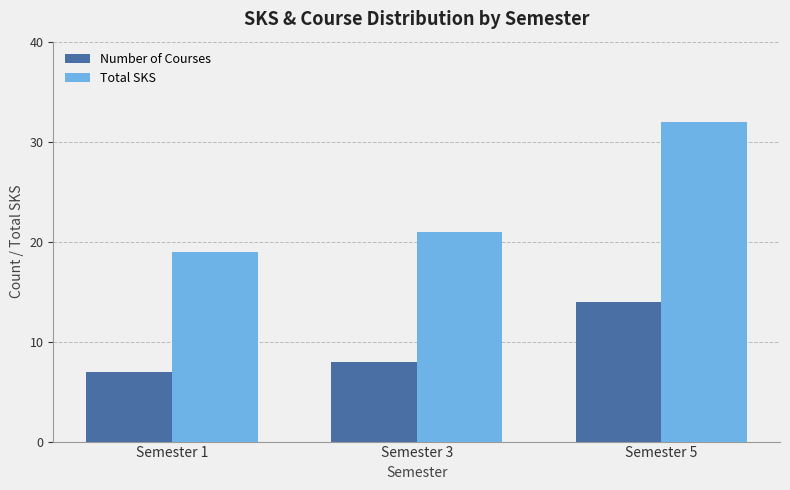

Which series has the largest total across all categories?

Total SKS